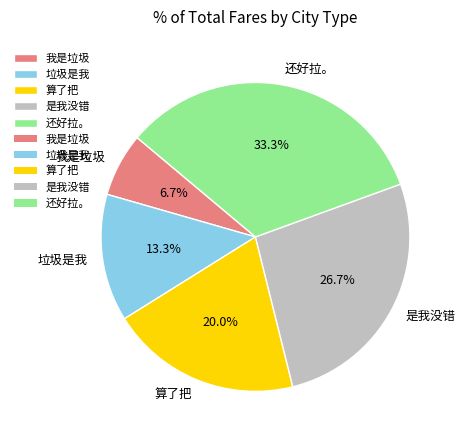

Approximately how many times larger is the value at 我是垃圾 compared to 算了把?

0.3